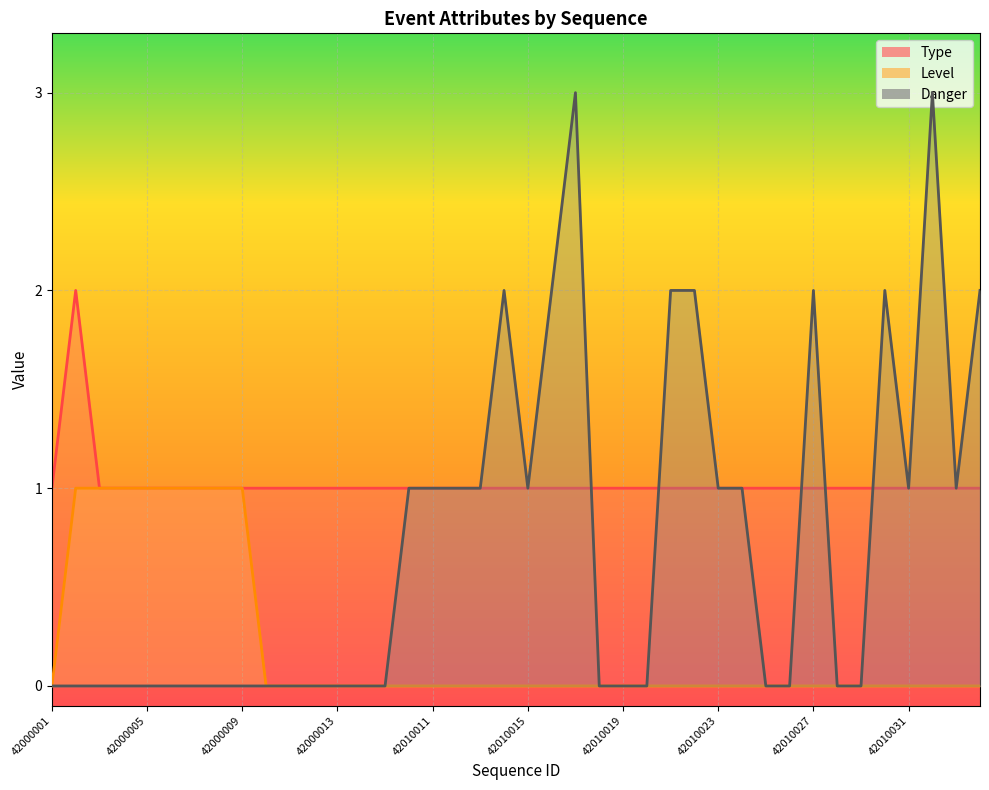

Which has a higher value, 42010030 or 42000007?

42010030